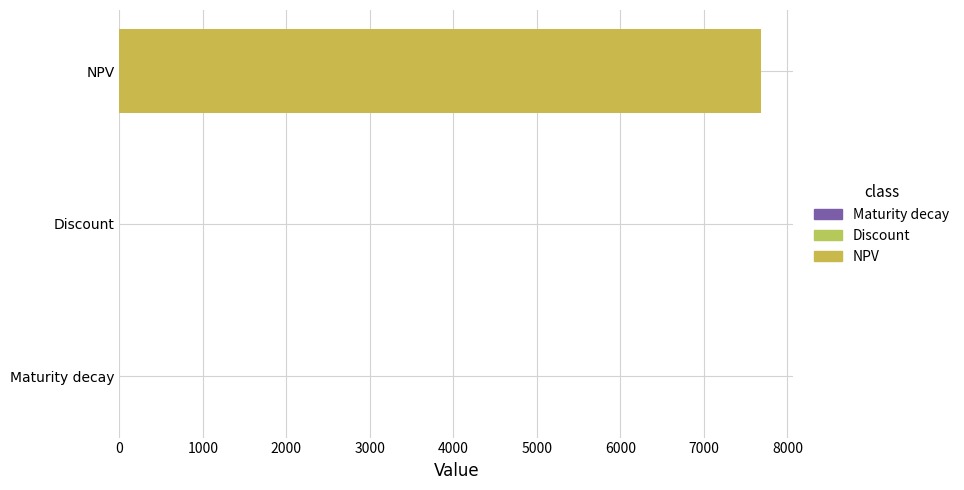

Between Maturity decay and NPV, which is larger?

NPV